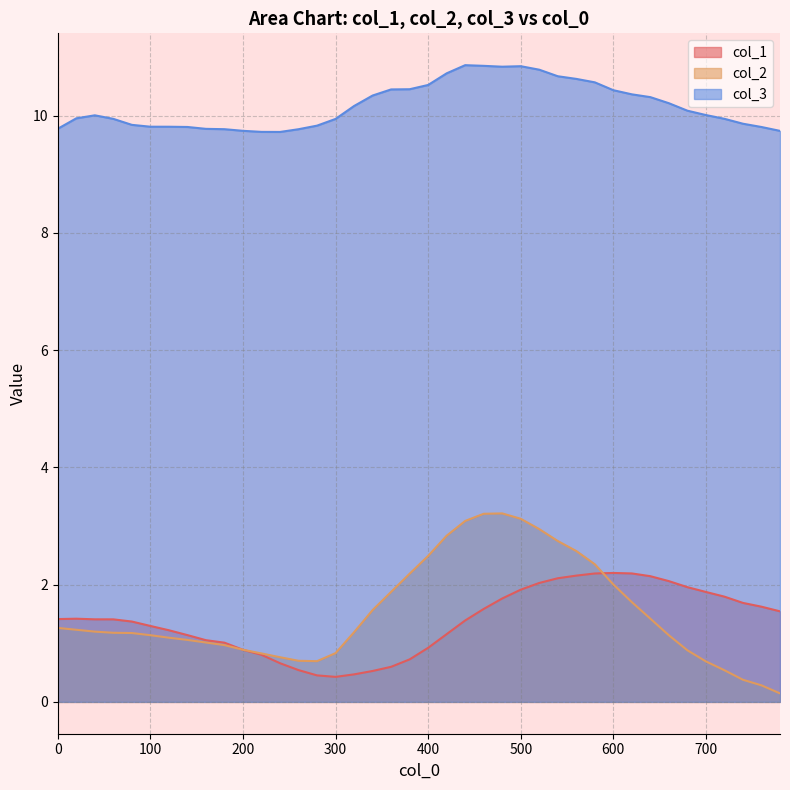

Reading right to left, extract all data points from this chart.

col_1: 1.5	1.6	1.7	1.8	1.9	2.0	2.1	2.1	2.2	2.2	2.2	2.2	2.1	2.0	1.9	1.8	1.6	1.4	1.2	0.9	0.7	0.6	0.5	0.5	0.4	0.5	0.5	0.7	0.8	0.9	1.0	1.1	1.1	1.2	1.3	1.4	1.4	1.4	1.4	1.4
col_2: 0.1	0.3	0.4	0.5	0.7	0.9	1.1	1.4	1.7	2.0	2.3	2.6	2.7	2.9	3.1	3.2	3.2	3.1	2.8	2.5	2.2	1.9	1.6	1.2	0.8	0.7	0.7	0.8	0.8	0.9	1.0	1.0	1.1	1.1	1.1	1.2	1.2	1.2	1.2	1.3
col_3: 9.7	9.8	9.9	9.9	10.0	10.1	10.2	10.3	10.4	10.4	10.6	10.6	10.7	10.8	10.8	10.8	10.8	10.9	10.7	10.5	10.4	10.4	10.3	10.2	9.9	9.8	9.8	9.7	9.7	9.7	9.8	9.8	9.8	9.8	9.8	9.8	9.9	10.0	10.0	9.8